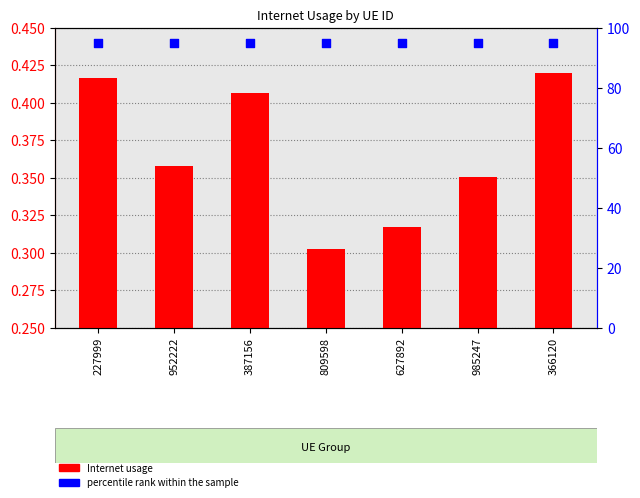

Which series reaches the maximum Y coordinate?

percentile rank within the sample